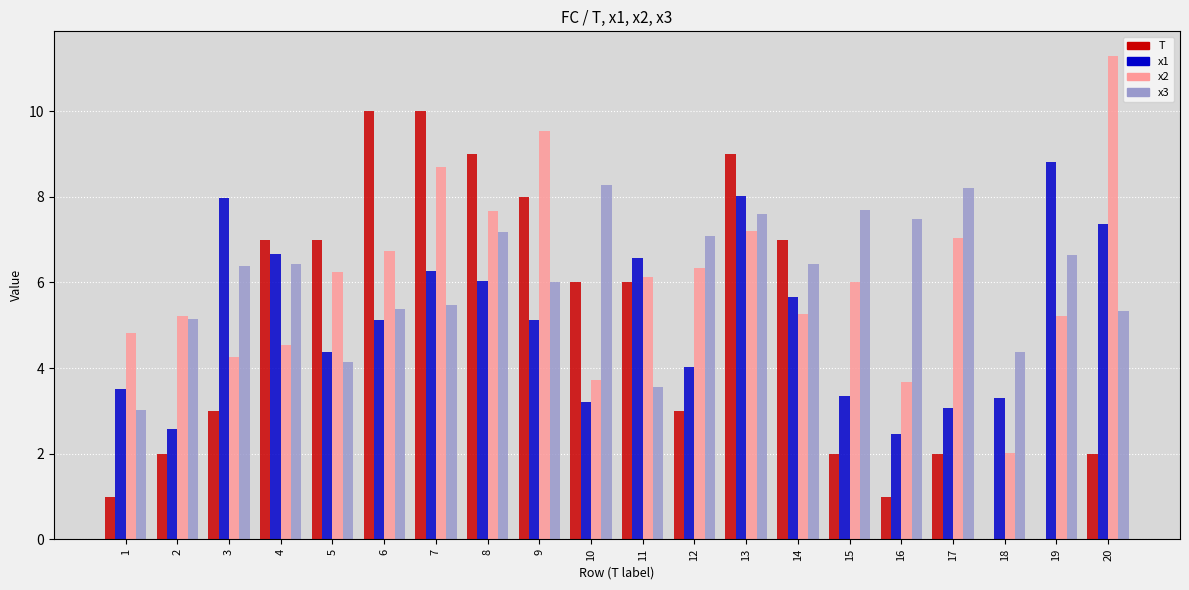

What are all the series names shown in the legend?

T, x1, x2, x3